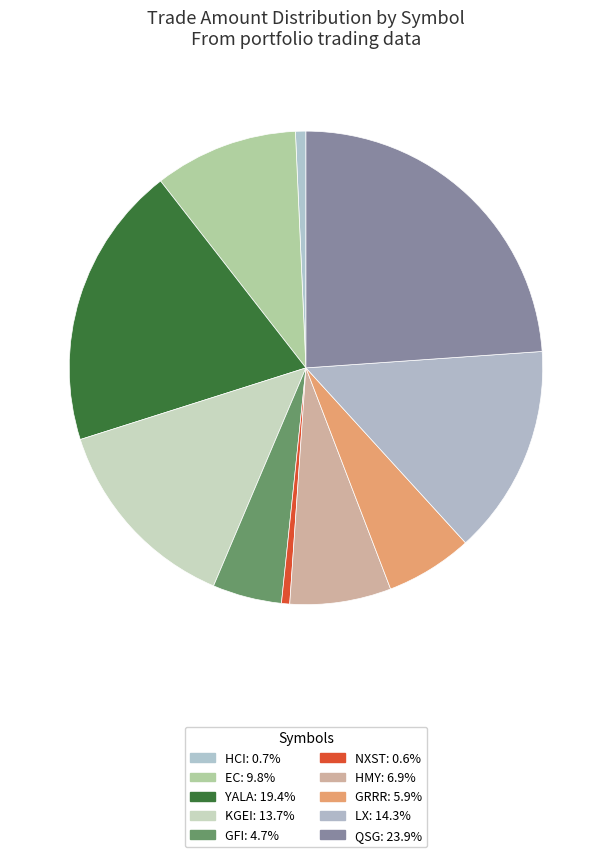

How many segments does this pie chart have?

10